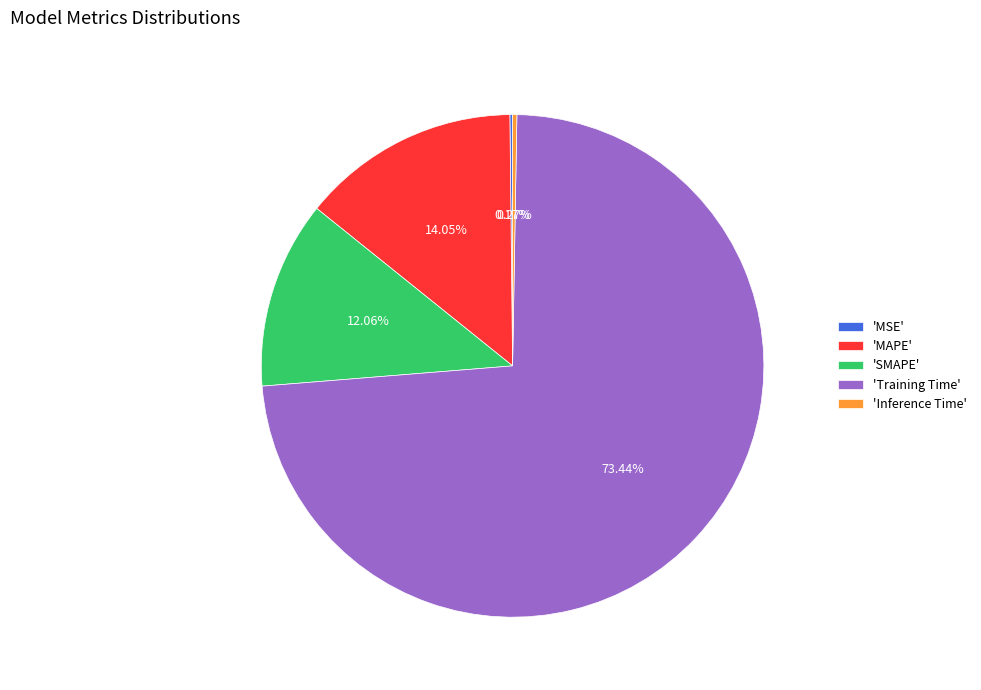

To the nearest percent, what is the difference between the largest and smallest slice percentages?

73%